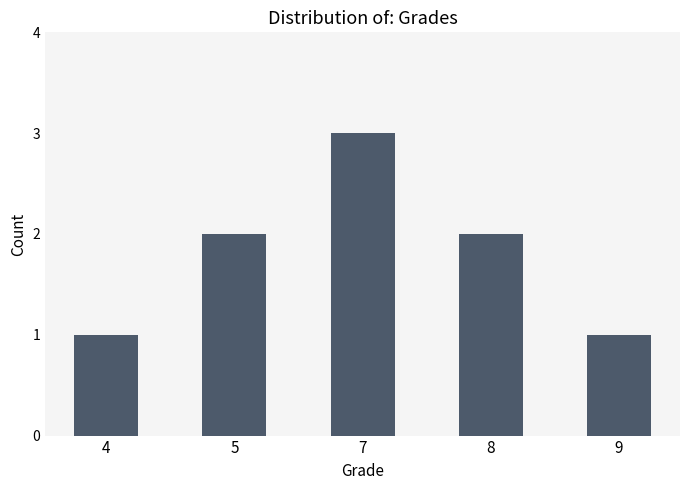

Between 7 and 5, which is larger?

7